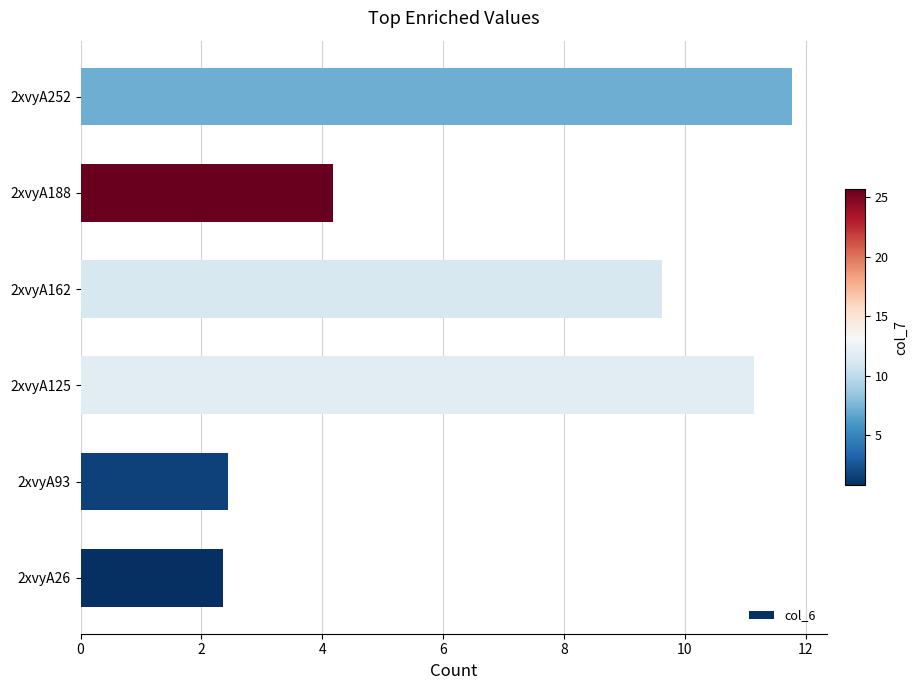

The chart shows a value of 16.1 at 2xvyA252. True or false?

False